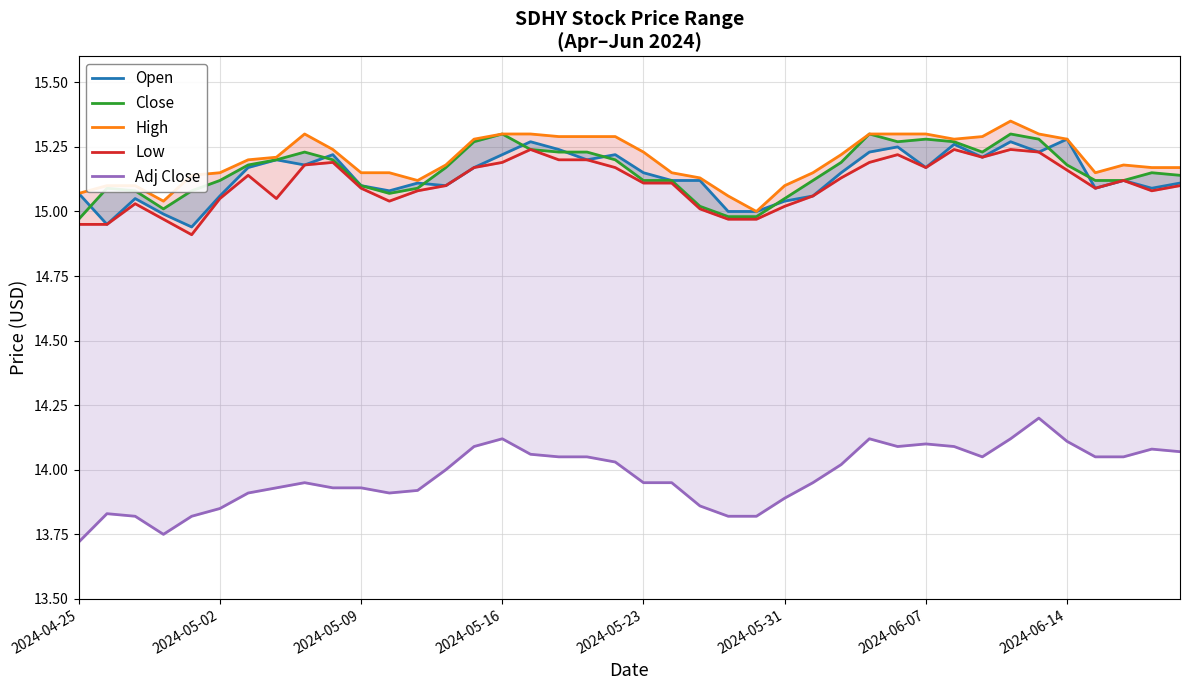

Reading left to right, transcribe all the data shown in this chart.

Open: 15.1	14.9	15.1	15.0	14.9	15.1	15.2	15.2	15.2	15.2	15.1	15.1	15.1	15.1	15.2	15.2	15.3	15.2	15.2	15.2	15.2	15.1	15.1	15.0	15.0	15.0	15.1	15.2	15.2	15.2	15.2	15.3	15.2	15.3	15.2	15.3	15.1	15.1	15.1	15.1
Close: 15.0	15.1	15.1	15.0	15.1	15.1	15.2	15.2	15.2	15.2	15.1	15.1	15.1	15.2	15.3	15.3	15.2	15.2	15.2	15.2	15.1	15.1	15.0	15.0	15.0	15.1	15.1	15.2	15.3	15.3	15.3	15.3	15.2	15.3	15.3	15.2	15.1	15.1	15.2	15.1
High: 15.1	15.1	15.1	15.0	15.1	15.2	15.2	15.2	15.3	15.2	15.2	15.2	15.1	15.2	15.3	15.3	15.3	15.3	15.3	15.3	15.2	15.2	15.1	15.1	15.0	15.1	15.2	15.2	15.3	15.3	15.3	15.3	15.3	15.3	15.3	15.3	15.2	15.2	15.2	15.2
Low: 14.9	14.9	15.0	15.0	14.9	15.1	15.1	15.1	15.2	15.2	15.1	15.0	15.1	15.1	15.2	15.2	15.2	15.2	15.2	15.2	15.1	15.1	15.0	15.0	15.0	15.0	15.1	15.1	15.2	15.2	15.2	15.2	15.2	15.2	15.2	15.2	15.1	15.1	15.1	15.1
Adj Close: 13.7	13.8	13.8	13.8	13.8	13.8	13.9	13.9	13.9	13.9	13.9	13.9	13.9	14.0	14.1	14.1	14.1	14.1	14.1	14.0	13.9	13.9	13.9	13.8	13.8	13.9	13.9	14.0	14.1	14.1	14.1	14.1	14.1	14.1	14.2	14.1	14.1	14.1	14.1	14.1